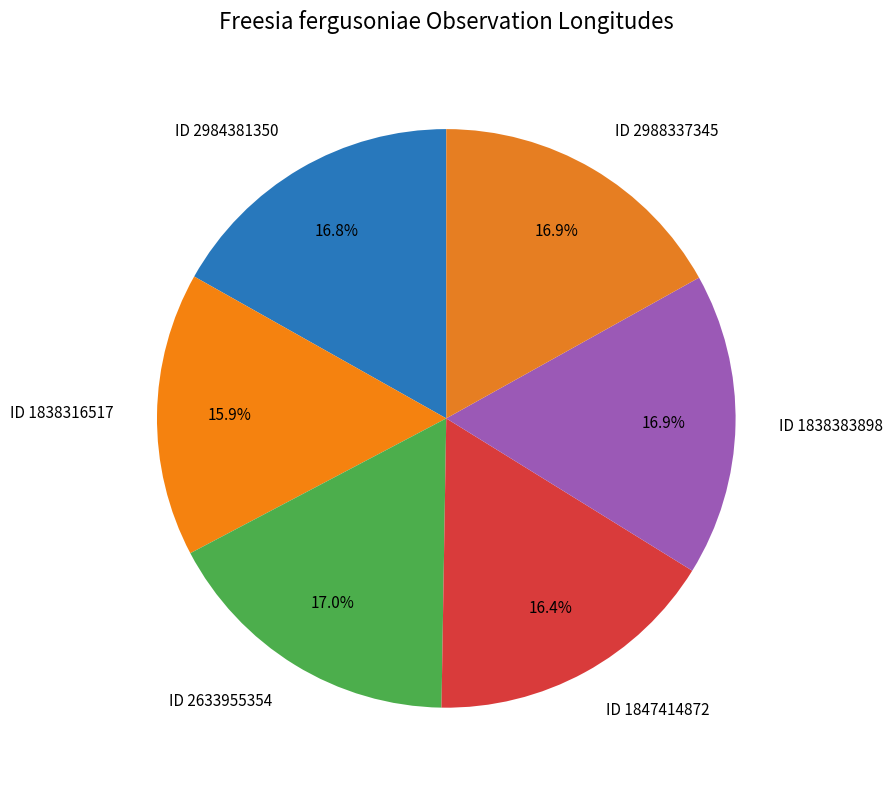

To the nearest percent, what is the difference between the largest and smallest slice percentages?

1%